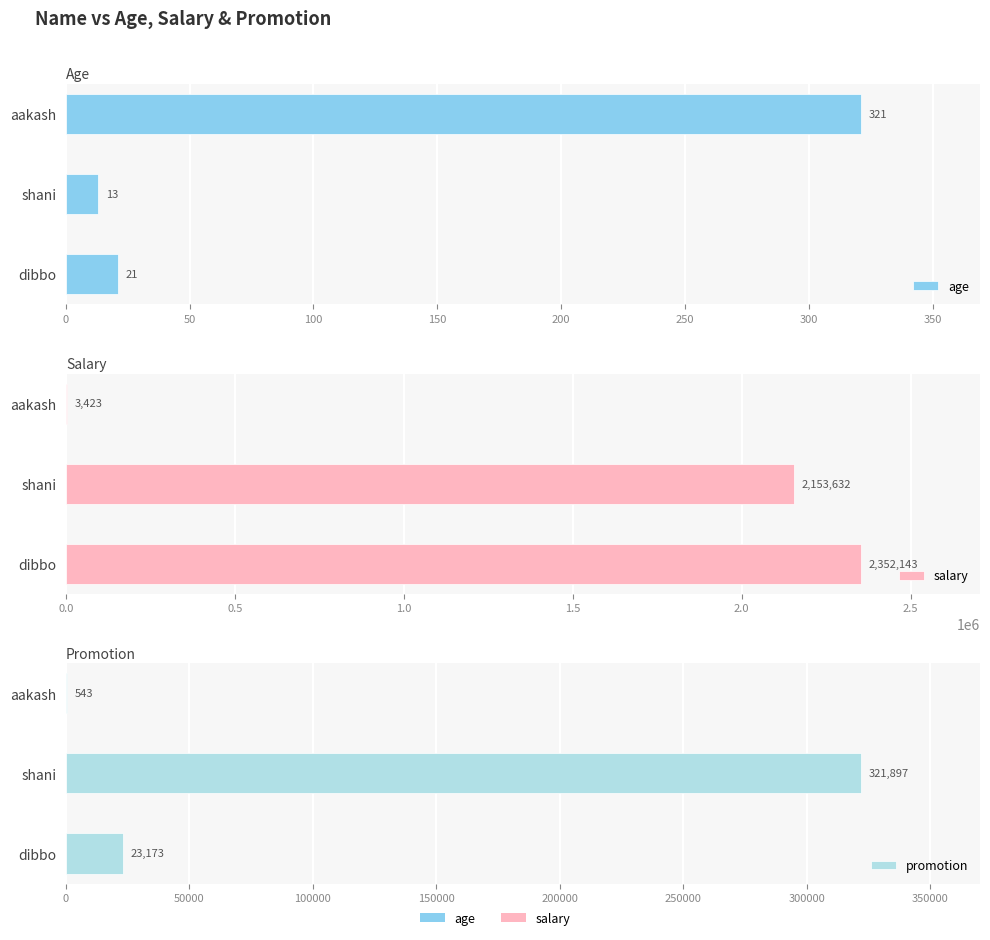

What value does the salary series have at shani, to the nearest 50?

2153650